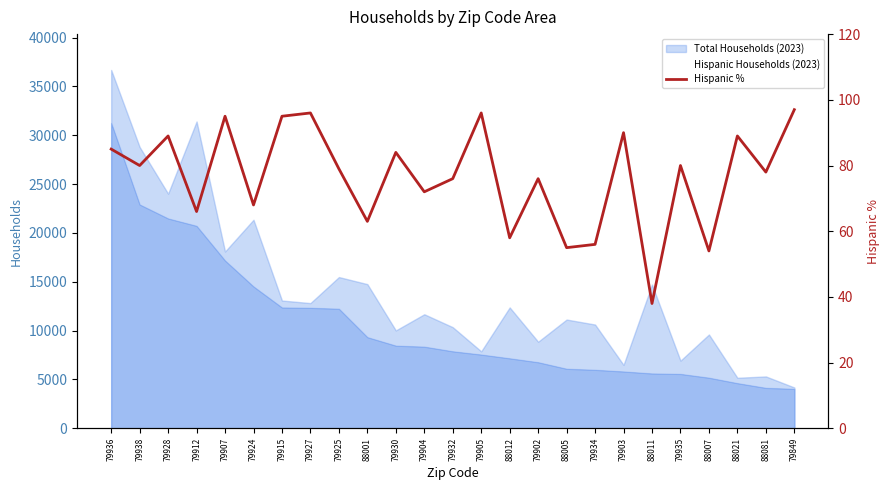

Reading left to right, extract all data points from this chart.

79936=85.0	79938=80.0	79928=89.0	79912=66.0	79907=95.0	79924=68.0	79915=95.0	79927=96.0	79925=79.0	88001=63.0	79930=84.0	79904=72.0	79932=76.0	79905=96.0	88012=58.0	79902=76.0	88005=55.0	79934=56.0	79903=90.0	88011=38.0	79935=80.0	88007=54.0	88021=89.0	88081=78.0	79849=97.0